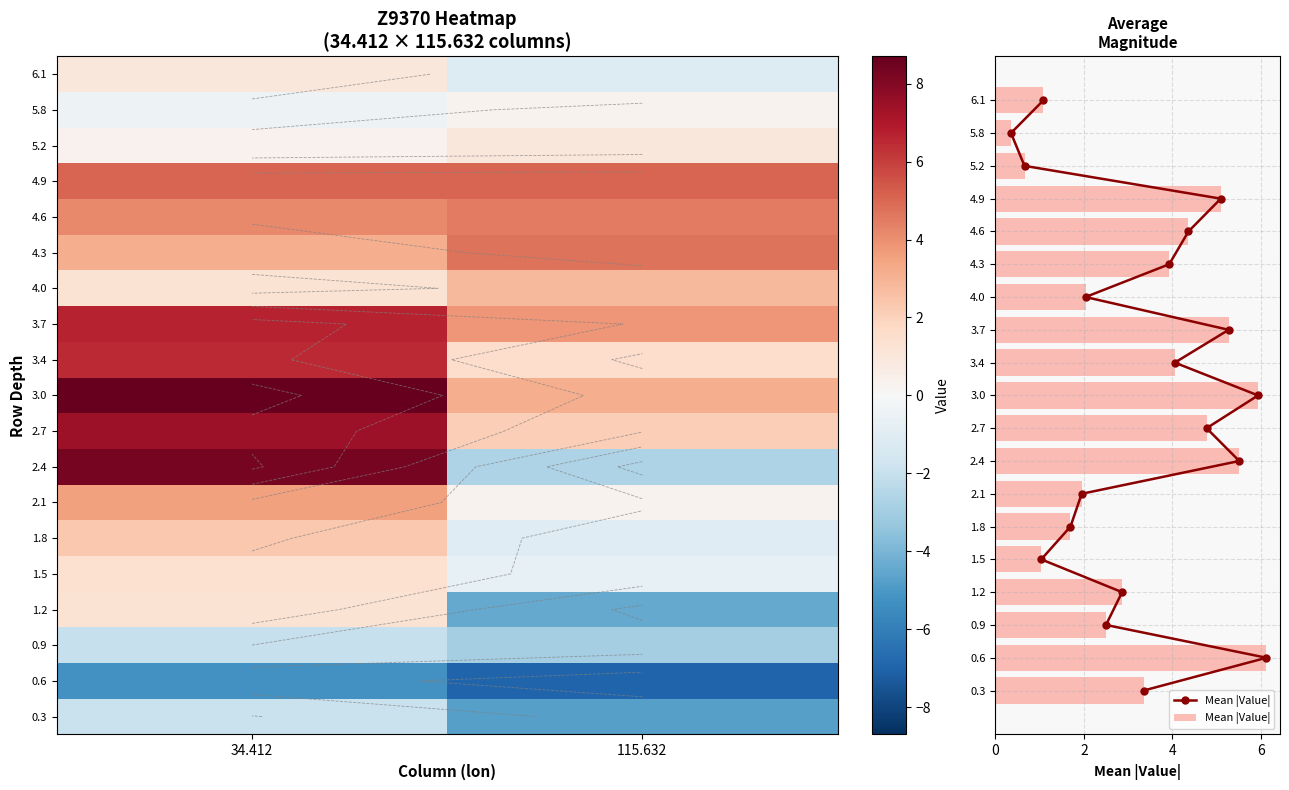

At how many categories does at least one series exceed 5?

2